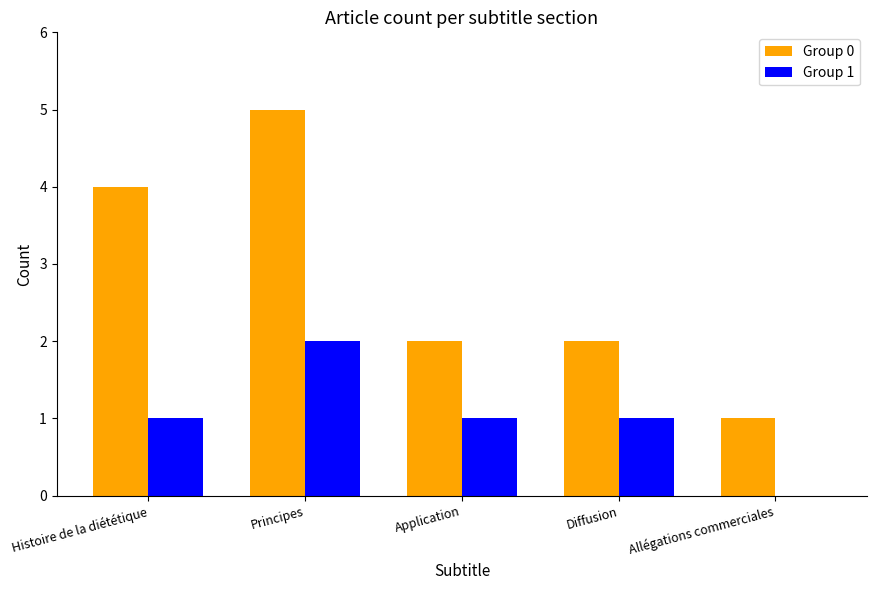

What value does the Group 0 series have at Application?

2